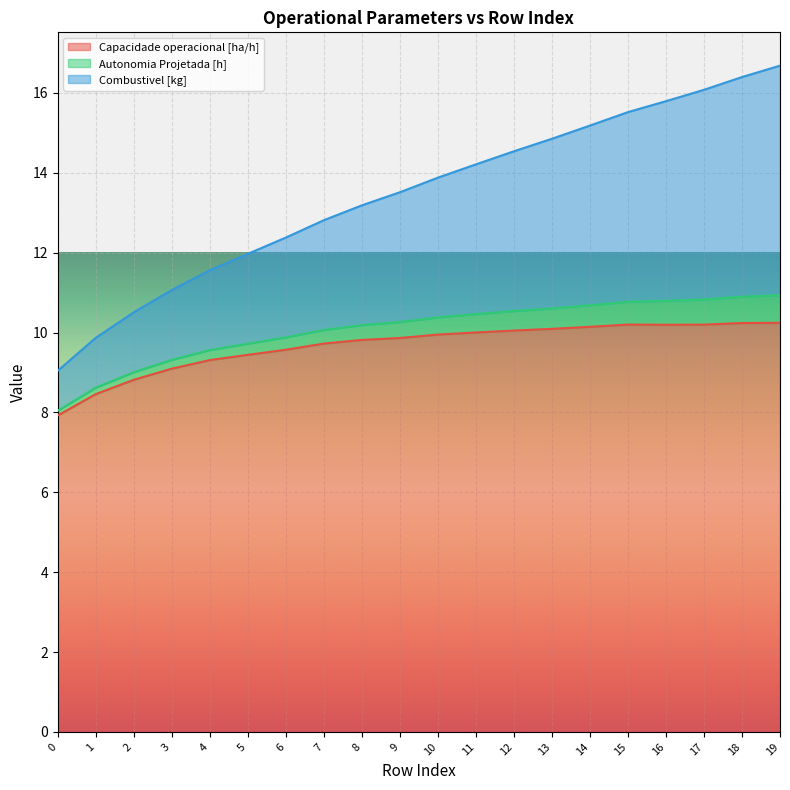

What is the value of the Capacidade operacional [ha/h] point at the 2nd from the left?

8.5